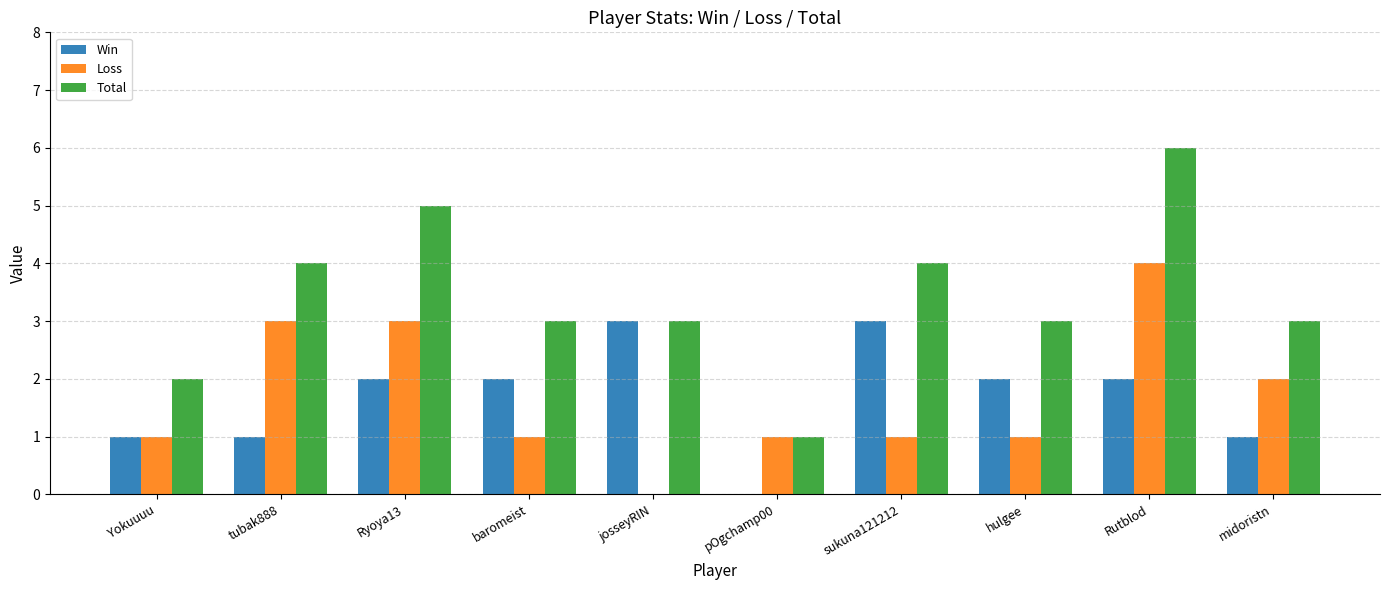

Is the value of Total at baromeist greater than the value of Win at midoristn?

Yes